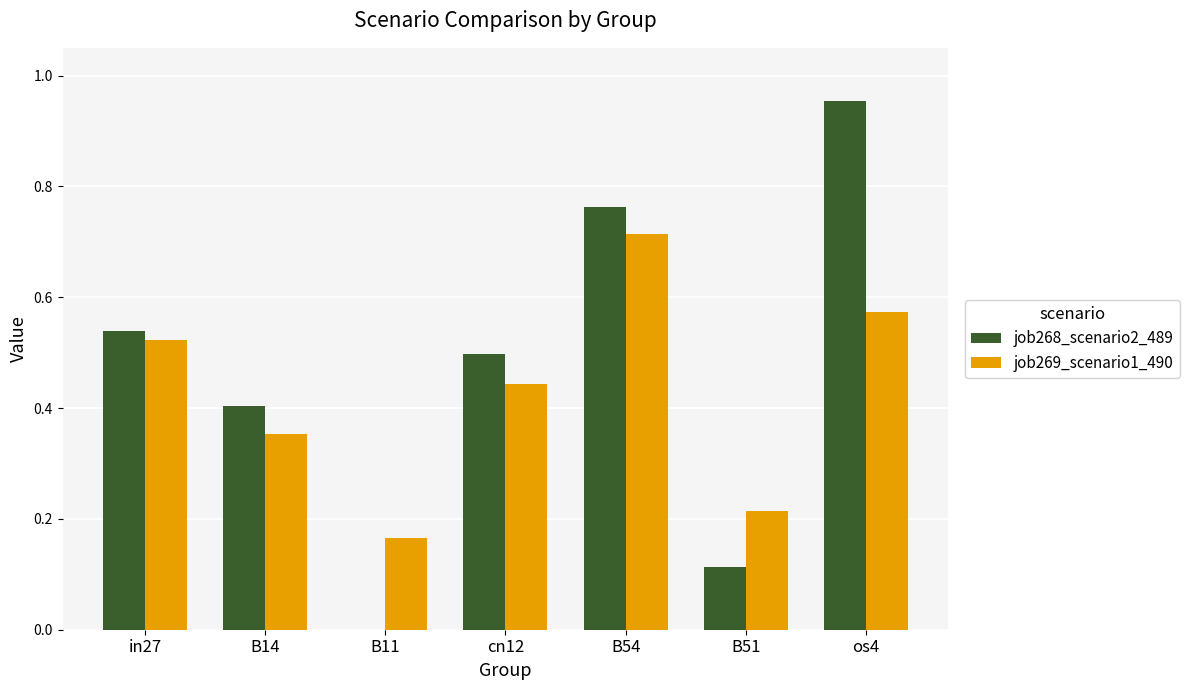

What is the sum of all job269_scenario1_490 values?

3.0